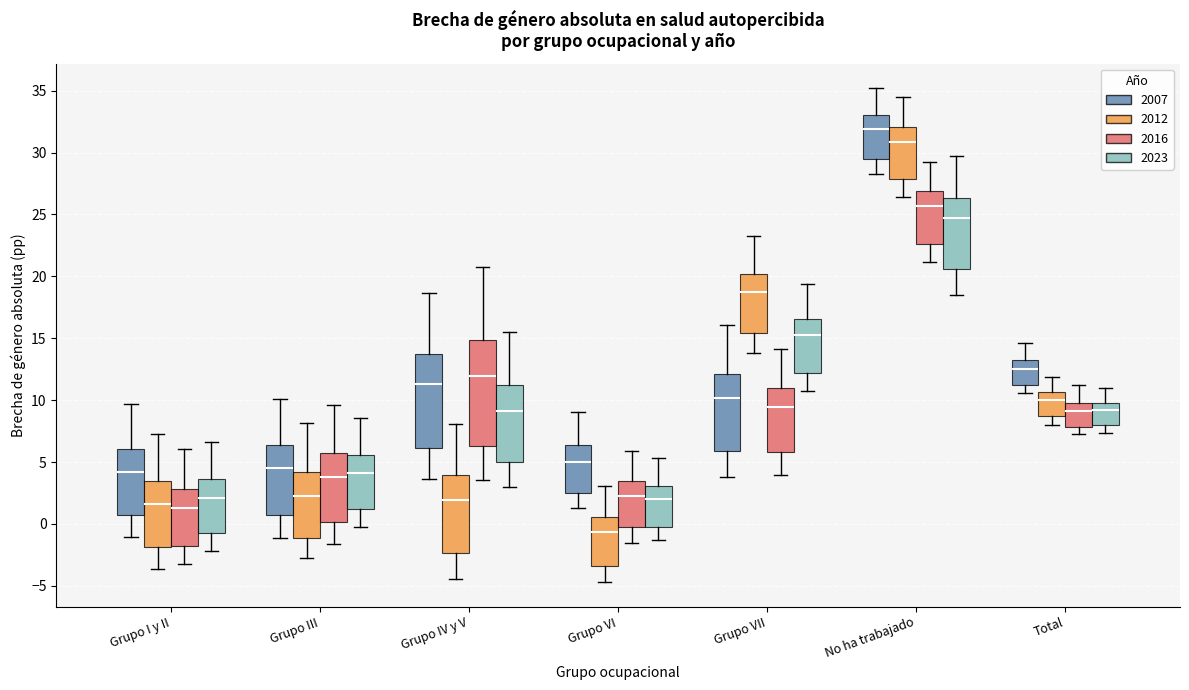

Reading left to right, read every box against the y-axis: the position of its median line, the range the box covers, and the ends of its whiskers. The values are not printed on the chart, so give them approximately, as read against the axis.

Grupo I y II (2007): median 4.0, box 0.5 to 6.0, whiskers -1.0 to 9.5
Grupo I y II (2012): median 1.5, box -2.0 to 3.5, whiskers -3.5 to 7.5
Grupo I y II (2016): median 1.5, box -2.0 to 3.0, whiskers -3.0 to 6.0
Grupo I y II (2023): median 2.0, box -0.5 to 3.5, whiskers -2.0 to 6.5
Grupo III (2007): median 4.5, box 1.0 to 6.5, whiskers -1.0 to 10.0
Grupo III (2012): median 2.5, box -1.0 to 4.0, whiskers -3.0 to 8.0
Grupo III (2016): median 4.0, box 0.0 to 5.5, whiskers -1.5 to 9.5
Grupo III (2023): median 4.0, box 1.0 to 5.5, whiskers 0.0 to 8.5
Grupo IV y V (2007): median 11.5, box 6.0 to 13.5, whiskers 3.5 to 18.5
Grupo IV y V (2012): median 2.0, box -2.5 to 4.0, whiskers -4.5 to 8.0
Grupo IV y V (2016): median 12.0, box 6.5 to 15.0, whiskers 3.5 to 21.0
Grupo IV y V (2023): median 9.0, box 5.0 to 11.0, whiskers 3.0 to 15.5
Grupo VI (2007): median 5.0, box 2.5 to 6.5, whiskers 1.5 to 9.0
Grupo VI (2012): median -0.5, box -3.5 to 0.5, whiskers -4.5 to 3.0
Grupo VI (2016): median 2.5, box -0.5 to 3.5, whiskers -1.5 to 6.0
Grupo VI (2023): median 2.0, box 0.0 to 3.0, whiskers -1.5 to 5.5
Grupo VII (2007): median 10.0, box 6.0 to 12.0, whiskers 4.0 to 16.0
Grupo VII (2012): median 18.5, box 15.5 to 20.0, whiskers 14.0 to 23.0
Grupo VII (2016): median 9.5, box 6.0 to 11.0, whiskers 4.0 to 14.0
Grupo VII (2023): median 15.0, box 12.0 to 16.5, whiskers 10.5 to 19.5
No ha trabajado (2007): median 32.0, box 29.5 to 33.0, whiskers 28.0 to 35.0
No ha trabajado (2012): median 31.0, box 28.0 to 32.0, whiskers 26.5 to 34.5
No ha trabajado (2016): median 25.5, box 22.5 to 27.0, whiskers 21.0 to 29.5
No ha trabajado (2023): median 24.5, box 20.5 to 26.5, whiskers 18.5 to 29.5
Total (2007): median 12.5, box 11.0 to 13.0, whiskers 10.5 to 14.5
Total (2012): median 10.0, box 8.5 to 10.5, whiskers 8.0 to 12.0
Total (2016): median 9.0, box 8.0 to 10.0, whiskers 7.5 to 11.0
Total (2023): median 9.0, box 8.0 to 10.0, whiskers 7.5 to 11.0